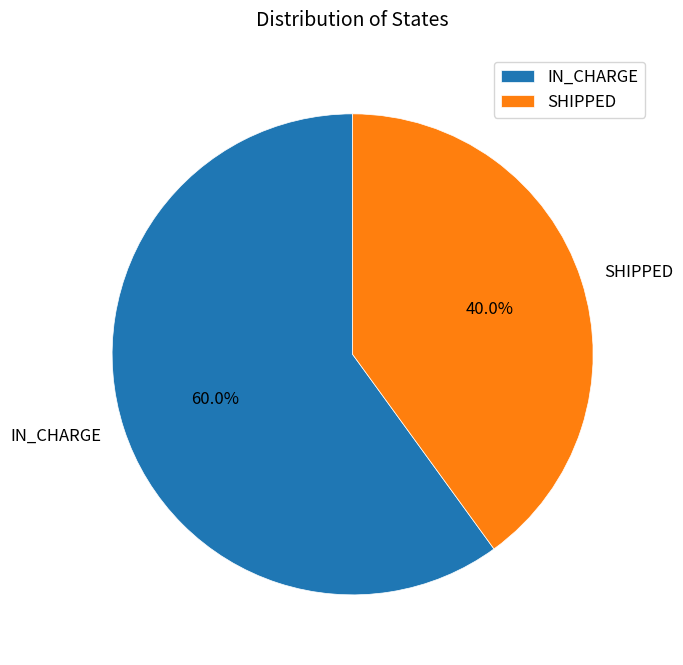

Which slice represents more than half of the pie?

IN_CHARGE